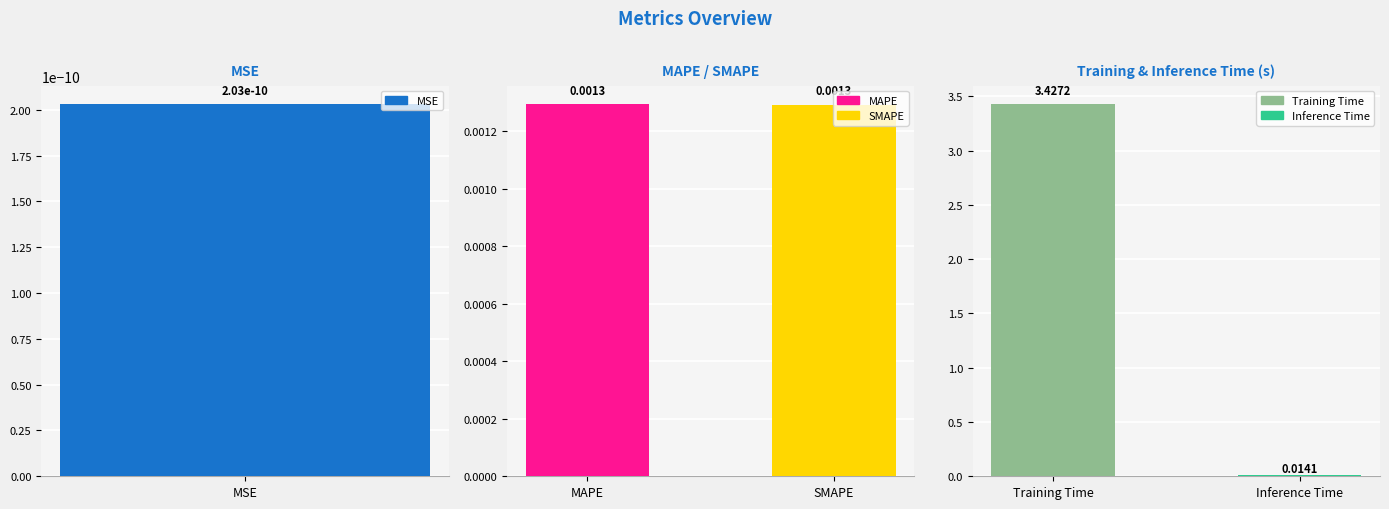

What is the maximum value shown in the chart?

3.4